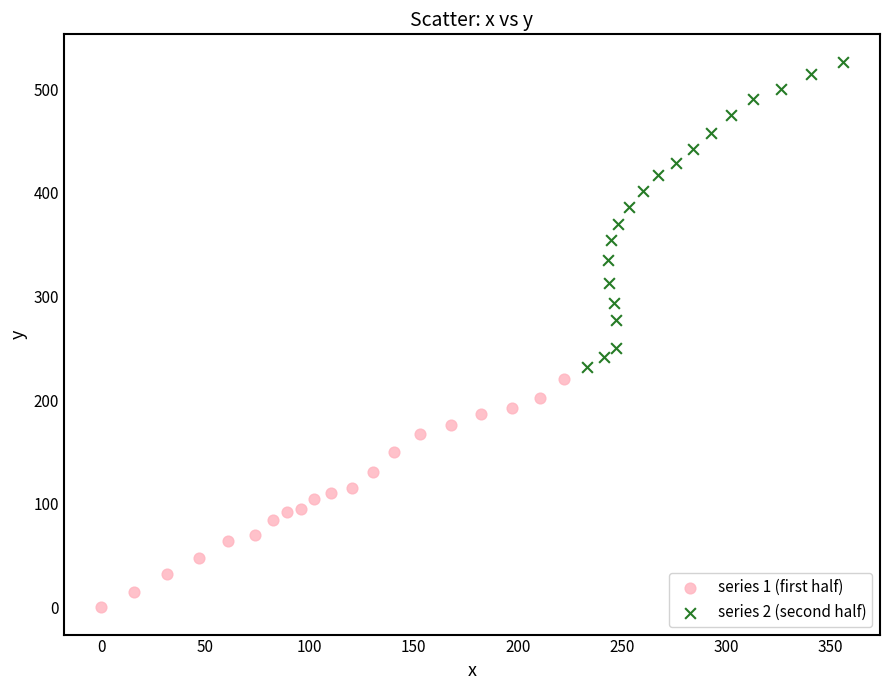

Which series has the widest spread of Y values?

series 2 (second half)